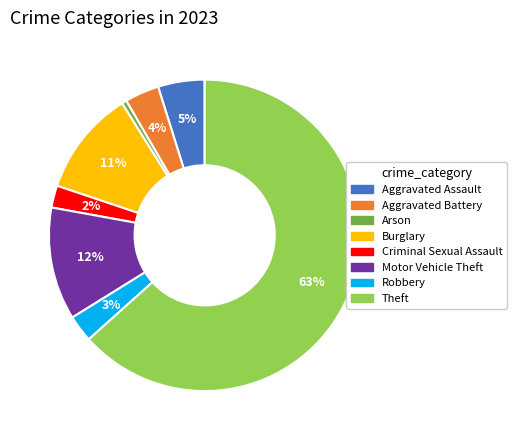

Rank the categories by value from highest to lowest.

Theft, Motor Vehicle Theft, Burglary, Aggravated Assault, Aggravated Battery, Robbery, Criminal Sexual Assault, Arson